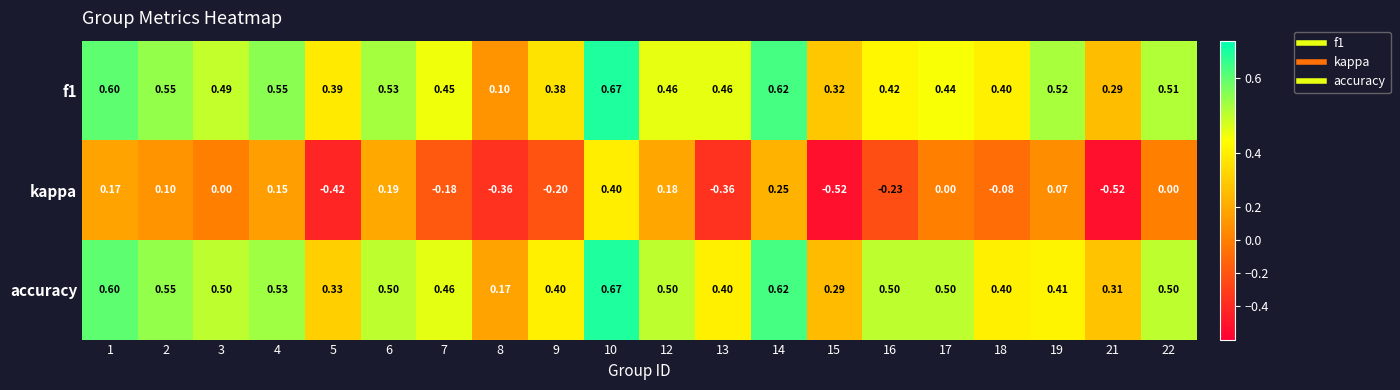

Between 6 and 9, which series saw the biggest shift?

kappa